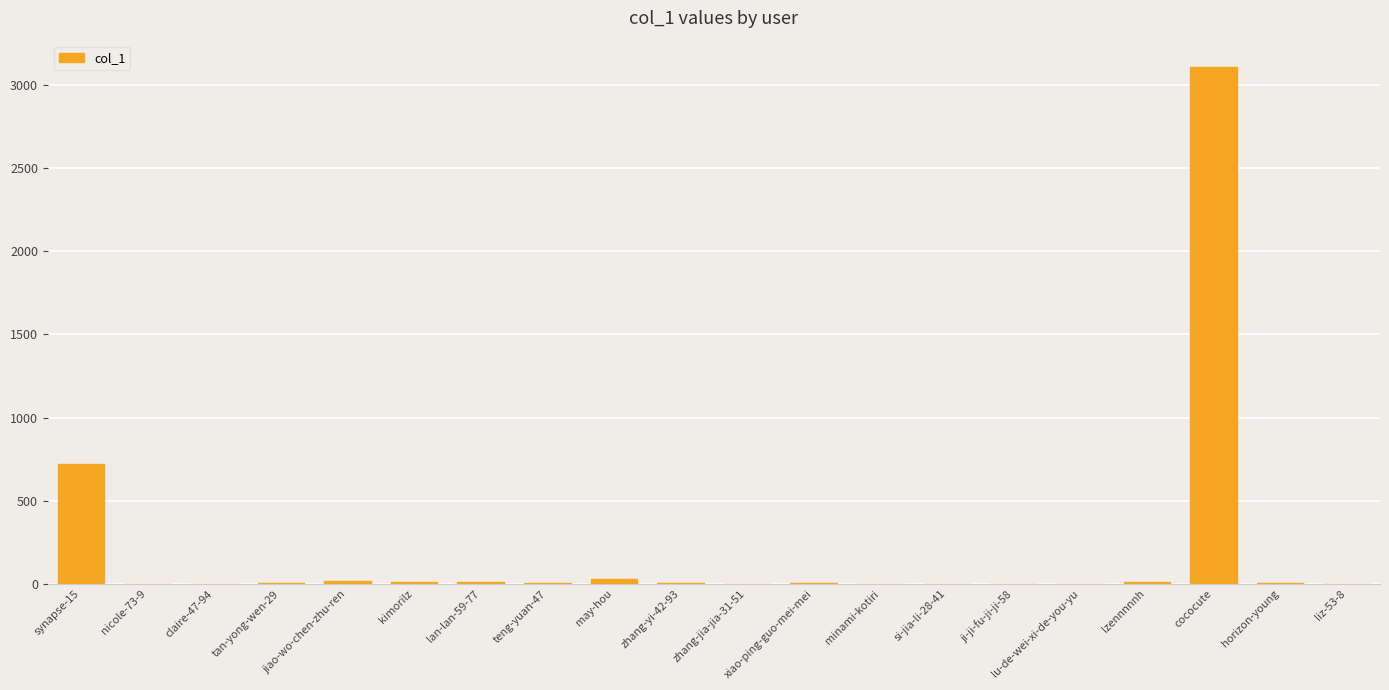

Count the number of categories in the chart.

20